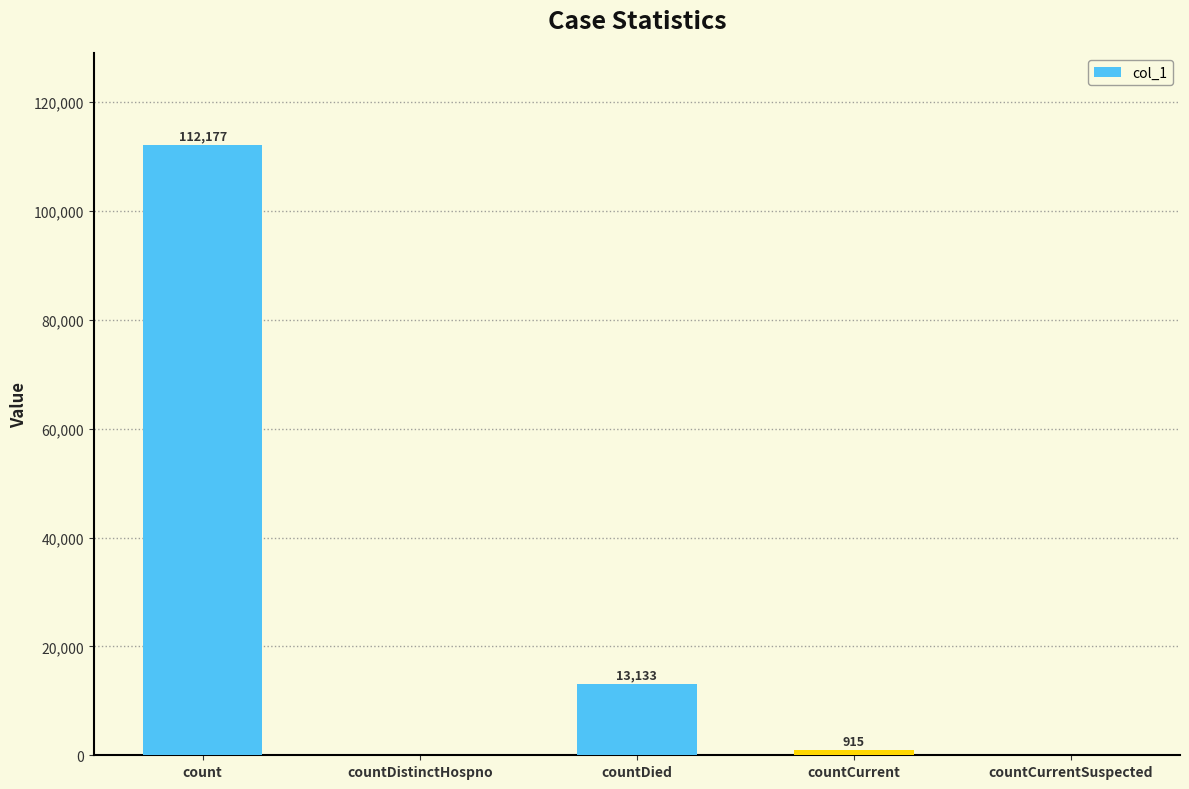

Between countDistinctHospno and countCurrent, which is larger?

countCurrent